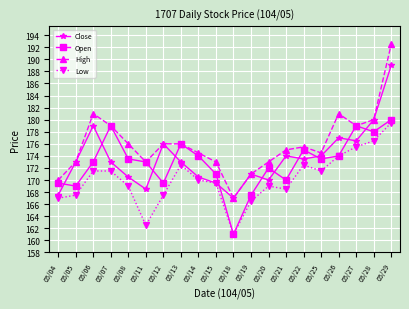

True or false: Low and High intersect in this chart.

False